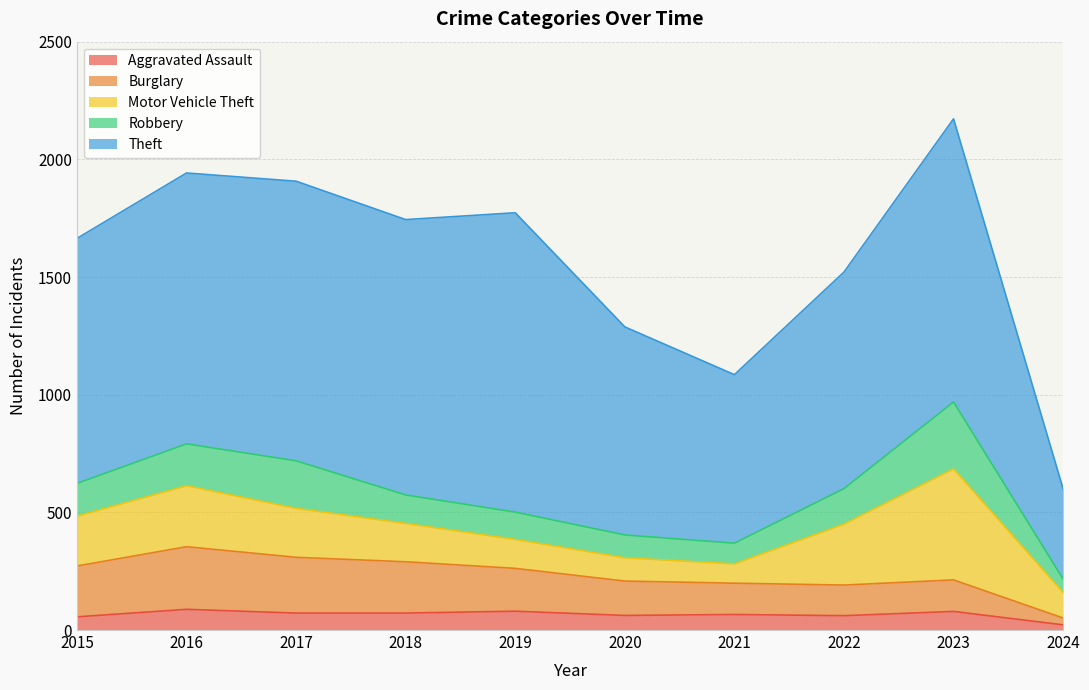

Reading left to right, extract all data points from this chart.

Aggravated Assault: 2015=56	2016=88	2017=72	2018=72	2019=80	2020=62	2021=66	2022=61	2023=79	2024=22
Burglary: 2015=216	2016=266	2017=237	2018=218	2019=182	2020=146	2021=133	2022=130	2023=134	2024=29
Motor Vehicle Theft: 2015=212	2016=259	2017=208	2018=163	2019=123	2020=99	2021=82	2022=259	2023=472	2024=108
Robbery: 2015=139	2016=178	2017=202	2018=121	2019=116	2020=97	2021=88	2022=151	2023=284	2024=57
Theft: 2015=1041	2016=1151	2017=1188	2018=1170	2019=1272	2020=884	2021=716	2022=920	2023=1203	2024=384